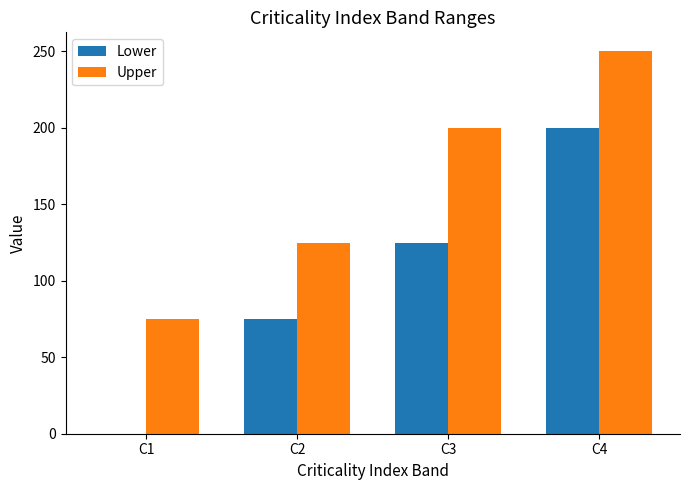

Which series changed the most between C3 and C4?

Lower